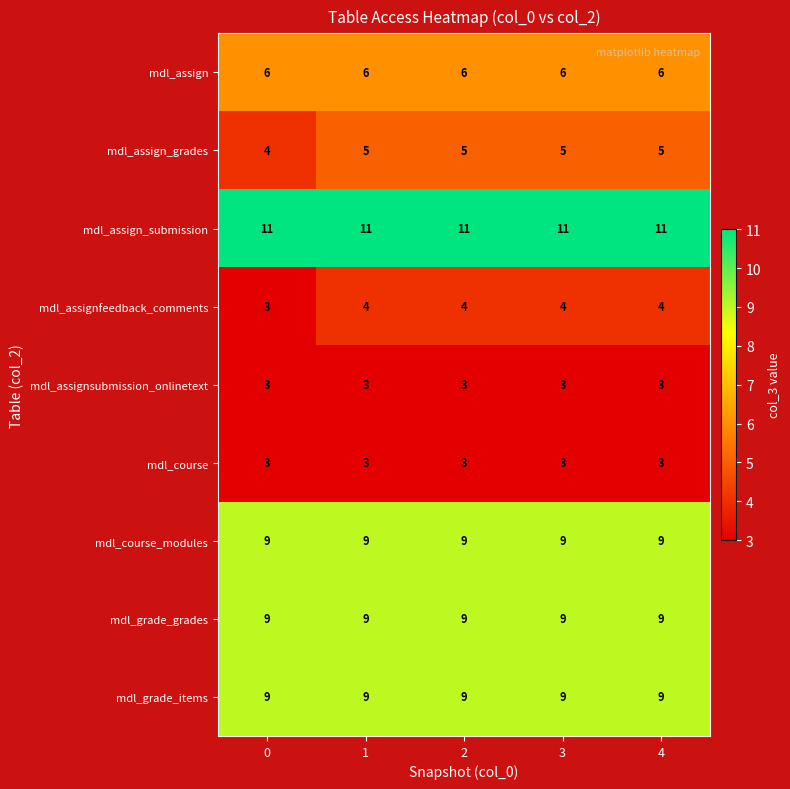

The value of mdl_grade_grades at 4 is 9. True or false?

True